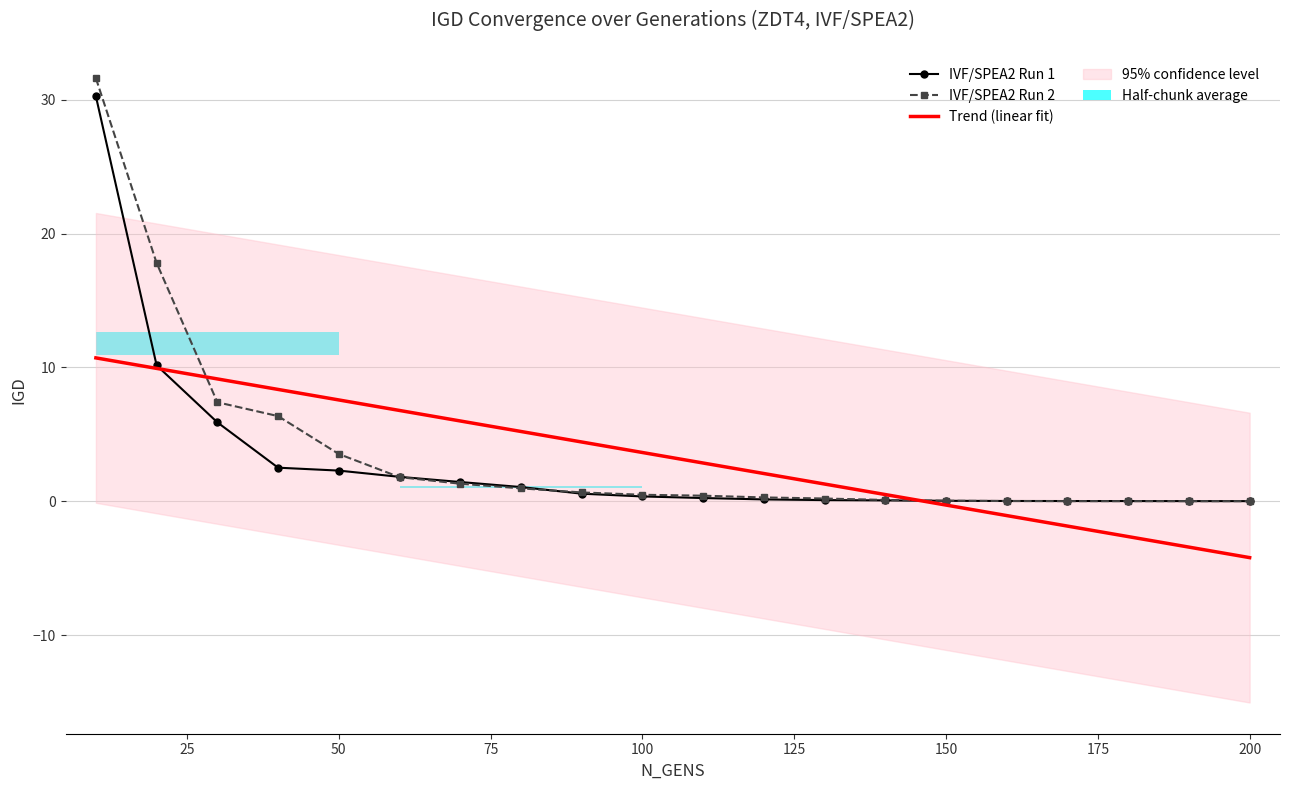

What is the label of the 12th bar from the right?

200